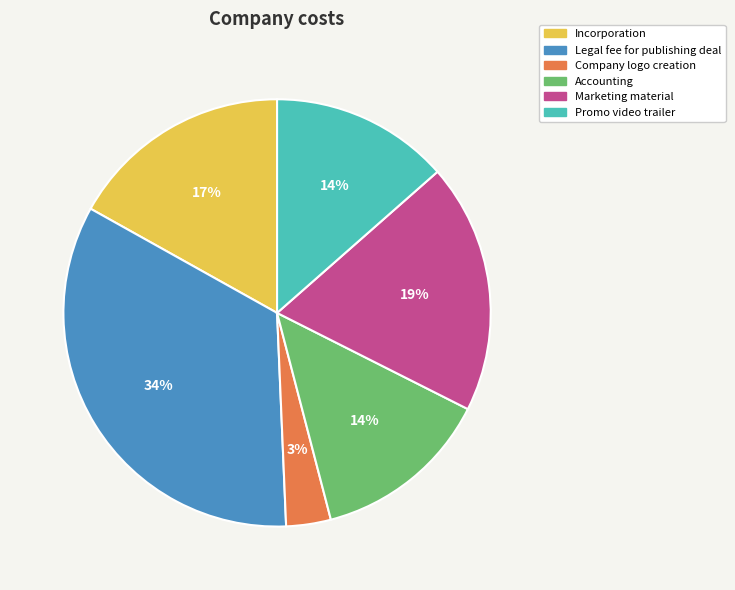

What is the largest slice in the pie chart?

Legal fee for publishing deal